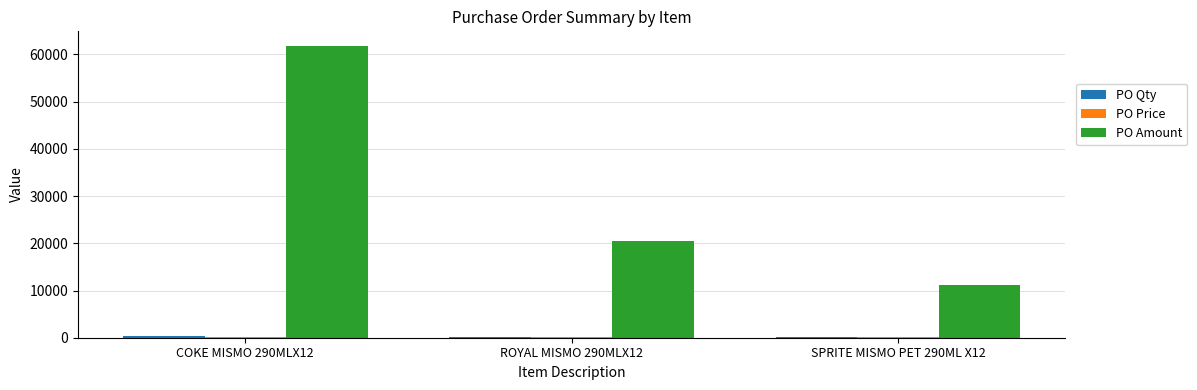

Where is PO Amount nearest to the value 36504?

ROYAL MISMO 290MLX12